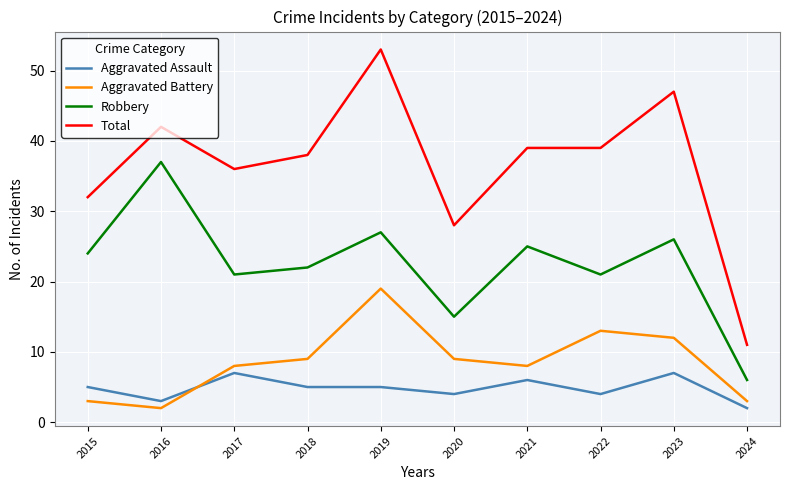

At which category is the sum across all series the highest?

2019